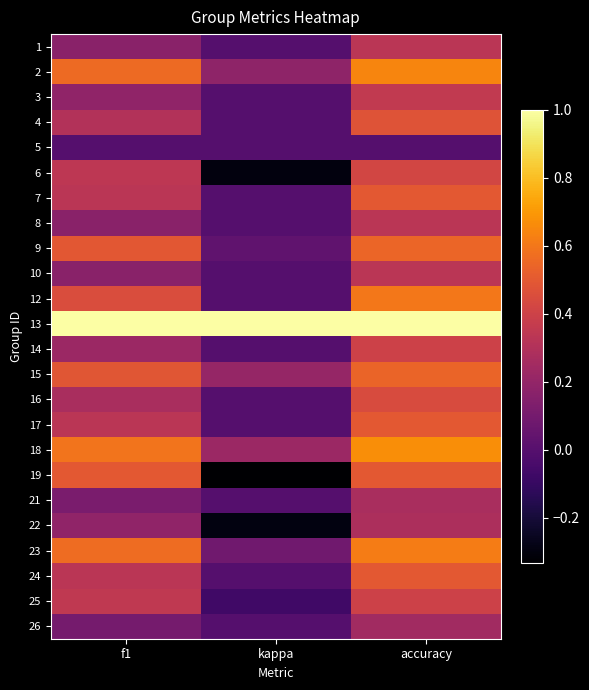

Rank the series by their maximum value, from highest to lowest.

13, 18, 2, 23, 12, 9, 15, 7, 17, 19, 24, 4, 16, 6, 14, 25, 3, 1, 8, 10, 22, 21, 26, 5